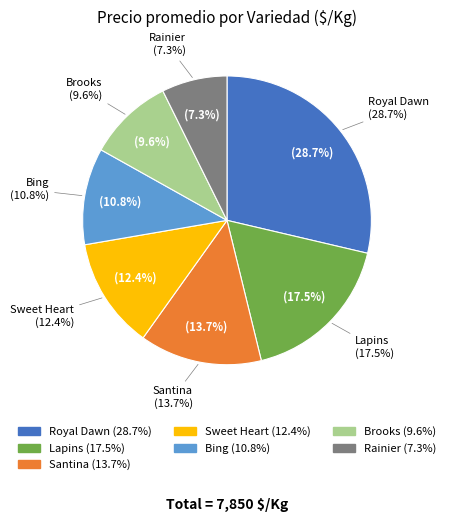

Combined, what portion of the pie is Santina and Rainier?

21.0%